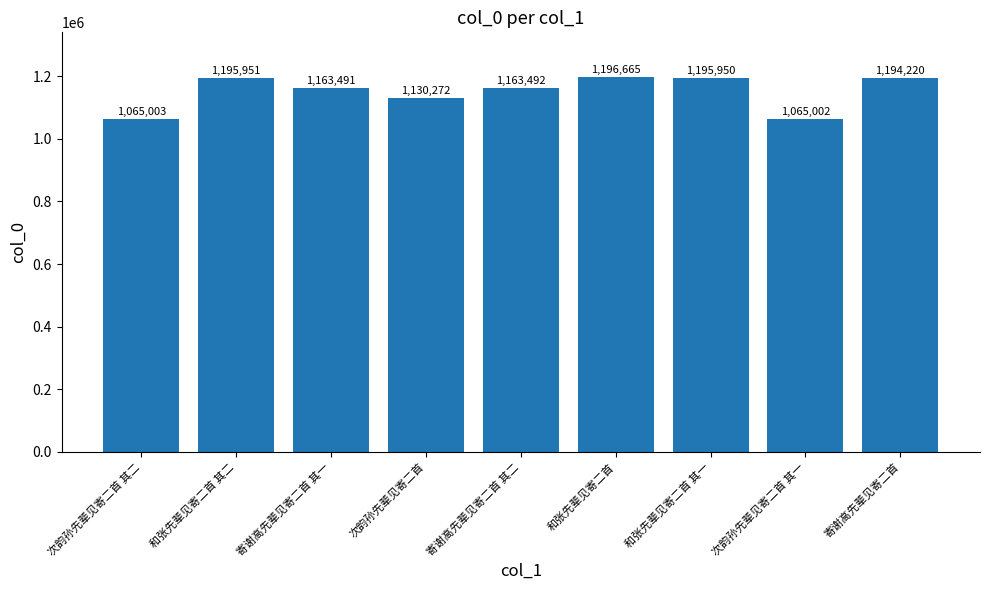

What is the difference between the maximum and minimum values?

131663